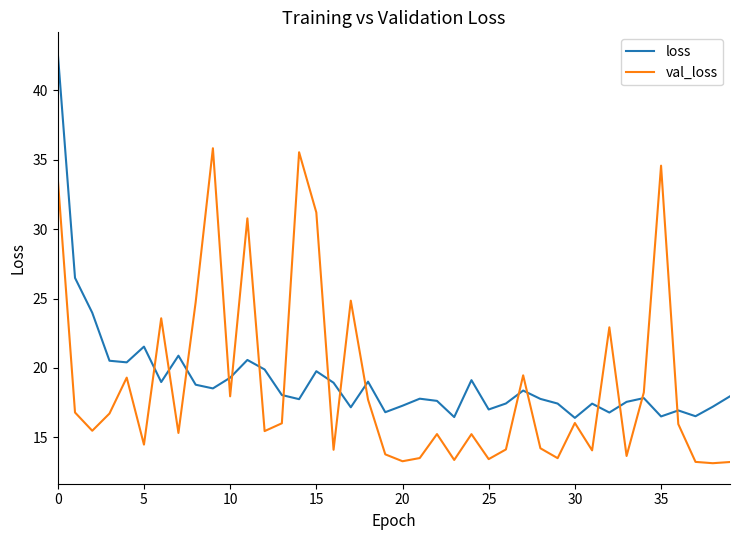

True or false: loss and val_loss intersect in this chart.

True